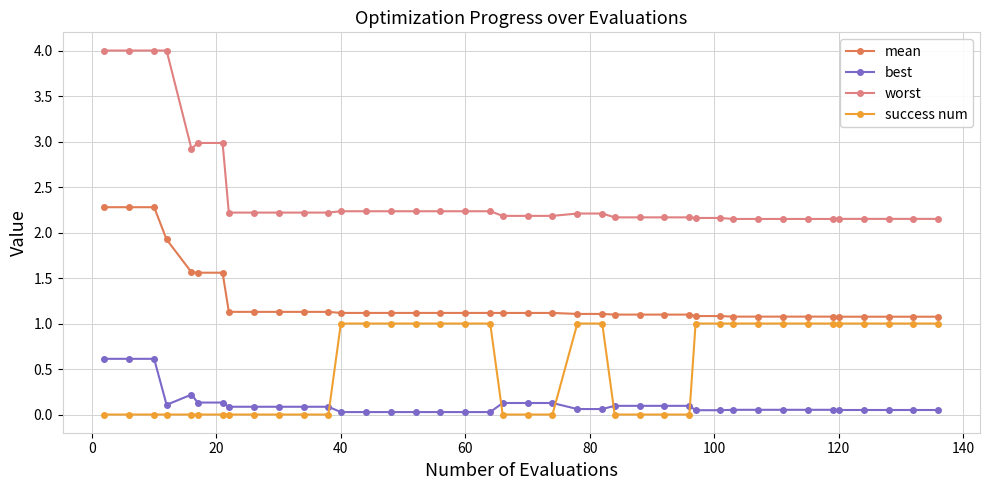

List the series in order of their peak value, lowest first.

best, success num, mean, worst